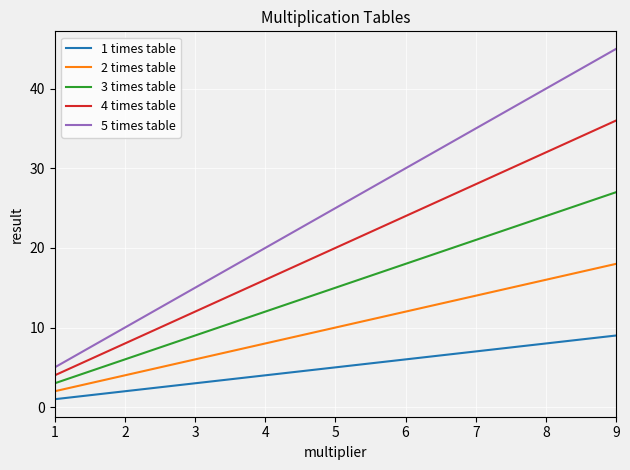

Where is 3 times table nearest to the value 15?

5